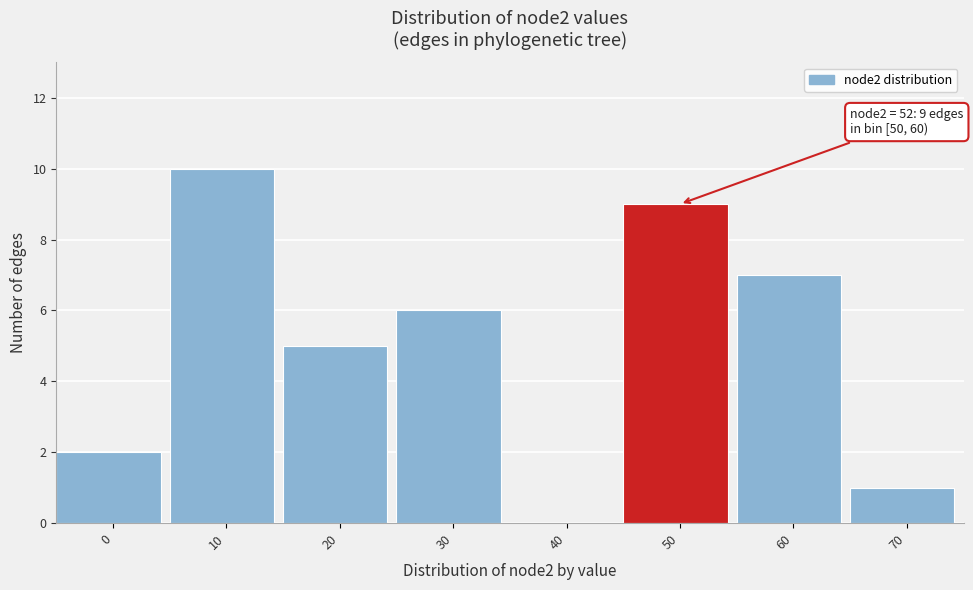

Reading left to right, transcribe all the data shown in this chart.

0=2	10=10	20=5	30=6	40=0	50=9	60=7	70=1